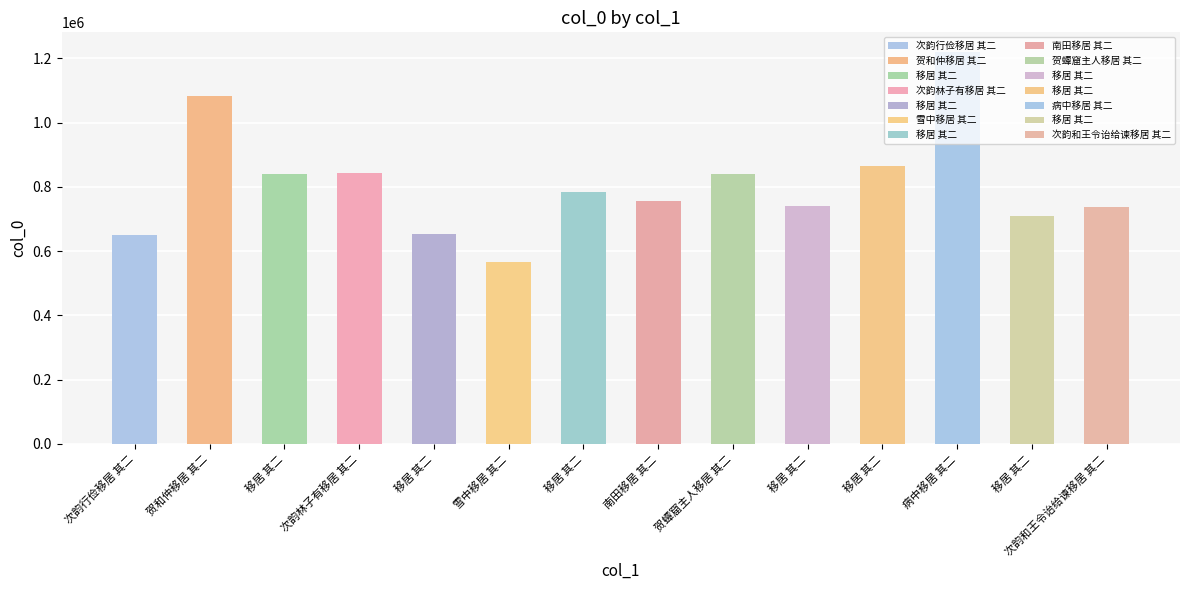

The chart shows a value of 1265916 at 移居 其二. True or false?

False